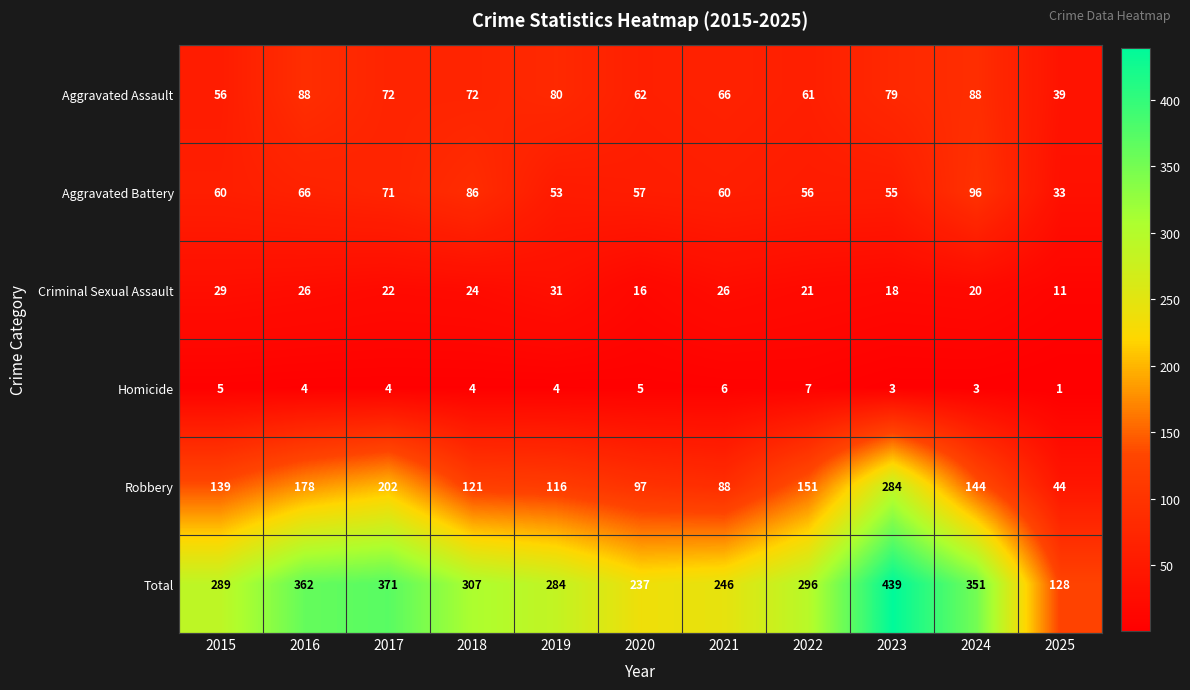

Which series has the widest spread of values?

Total